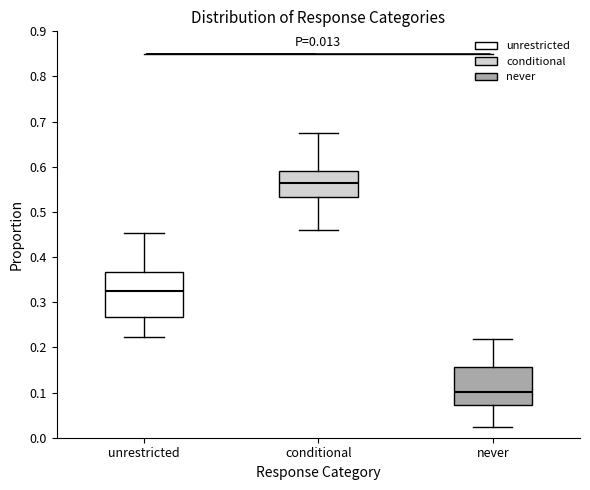

Which box's median line is the lowest?

never